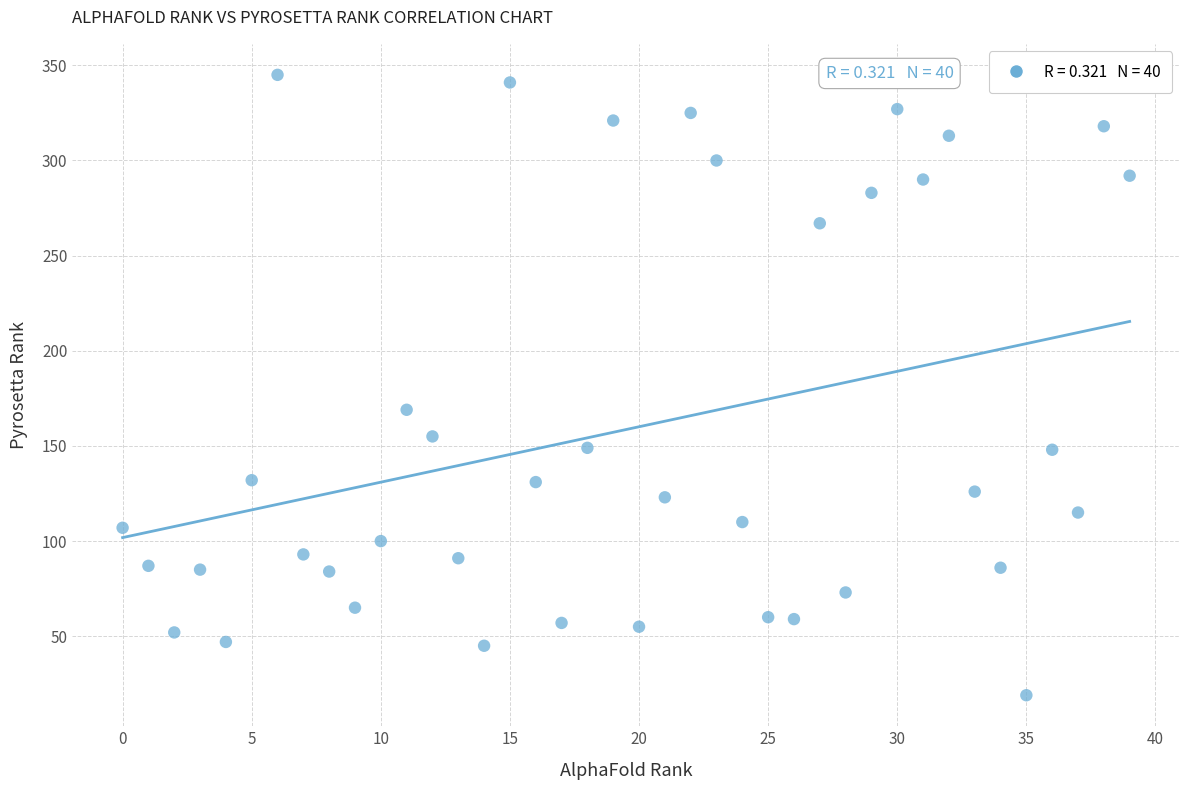

What Y value in the scatter plot is closest to 182?

169